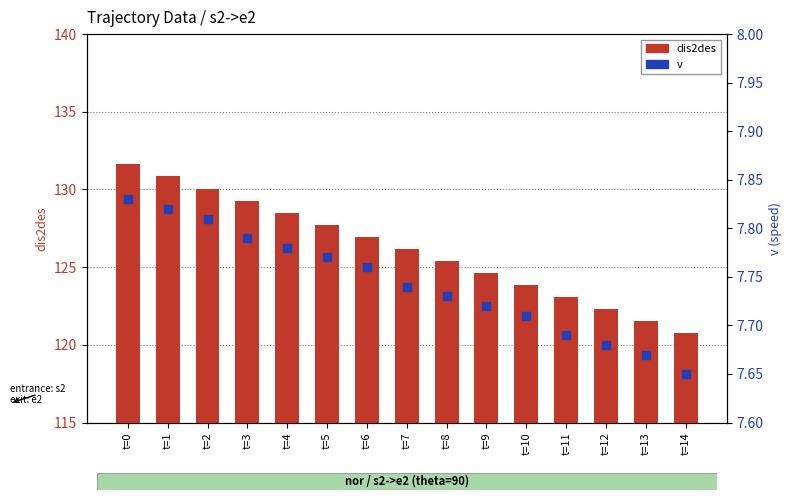

Which series reaches the maximum Y coordinate?

dis2des